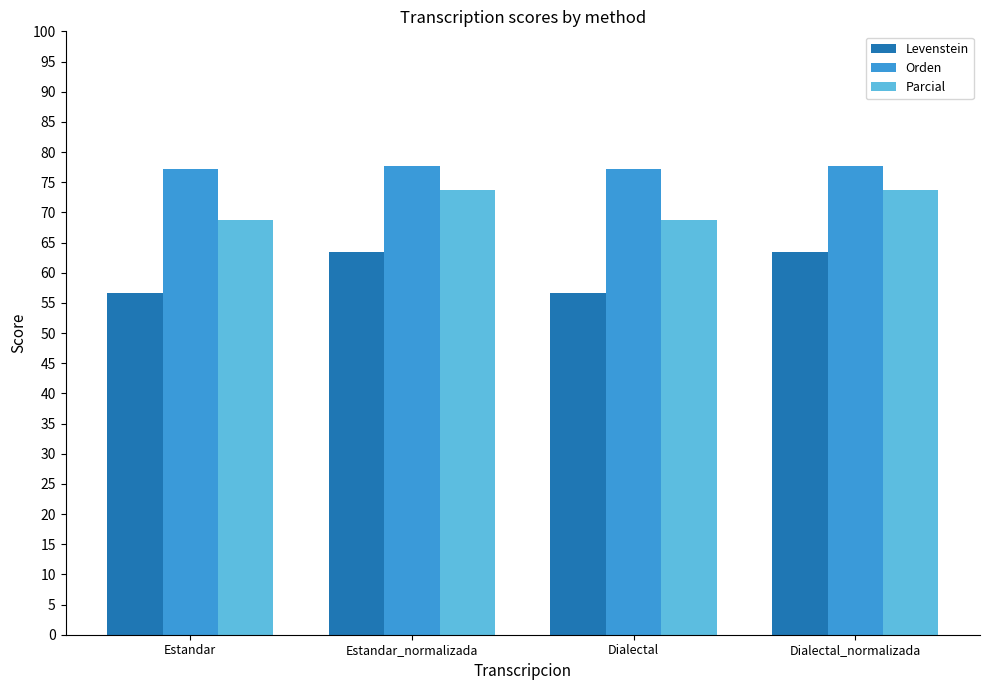

Reading left to right, what are all the values shown in this chart?

Levenstein: Estandar=56.6	Estandar_normalizada=63.4	Dialectal=56.6	Dialectal_normalizada=63.4
Orden: Estandar=77.1	Estandar_normalizada=77.6	Dialectal=77.1	Dialectal_normalizada=77.6
Parcial: Estandar=68.7	Estandar_normalizada=73.7	Dialectal=68.7	Dialectal_normalizada=73.7